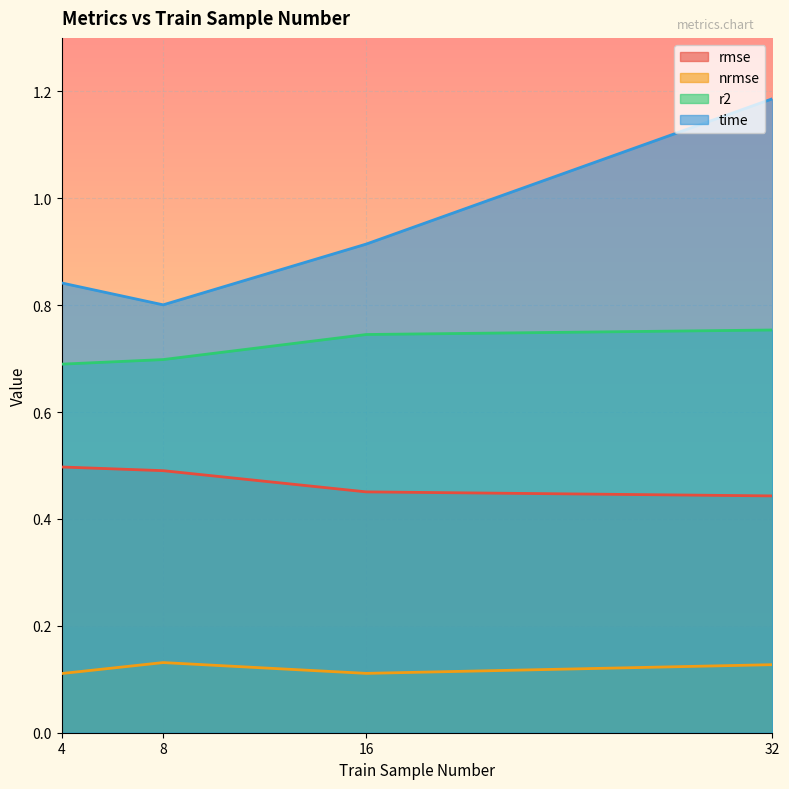

The nrmse series shows 0.2 at 8. True or false?

False